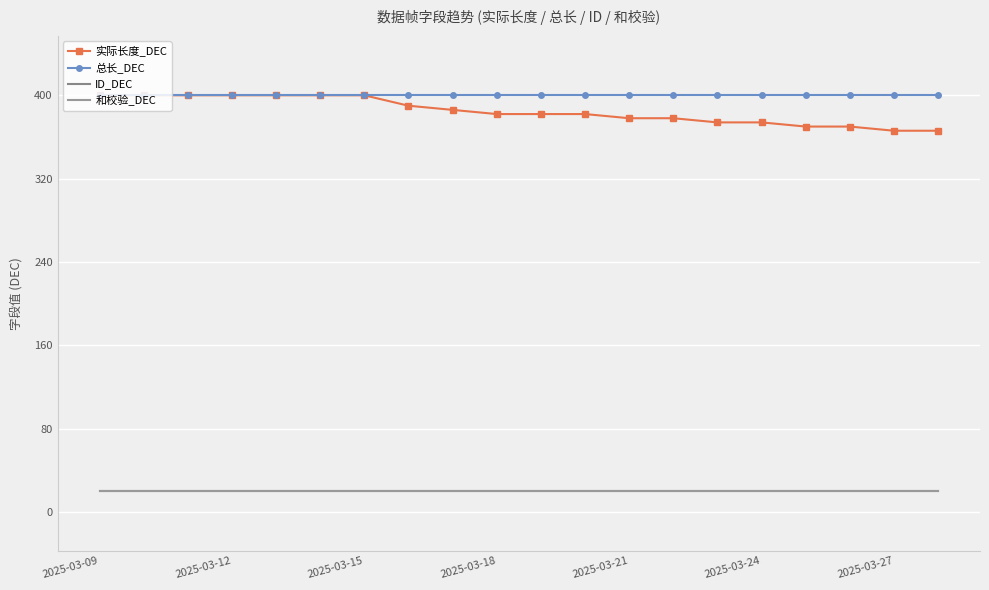

How many series are shown in this chart?

4